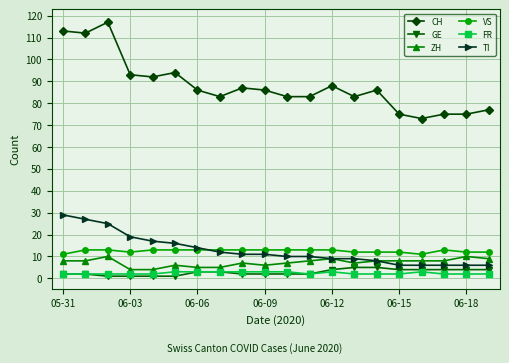

What is the minimum value shown in the chart?

1